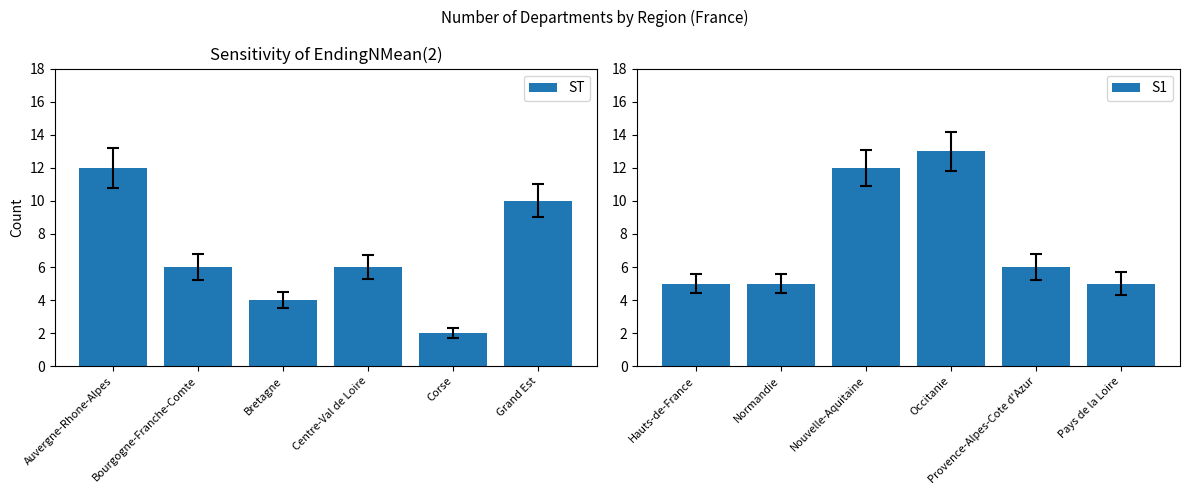

What is the average value of the ST series?

7